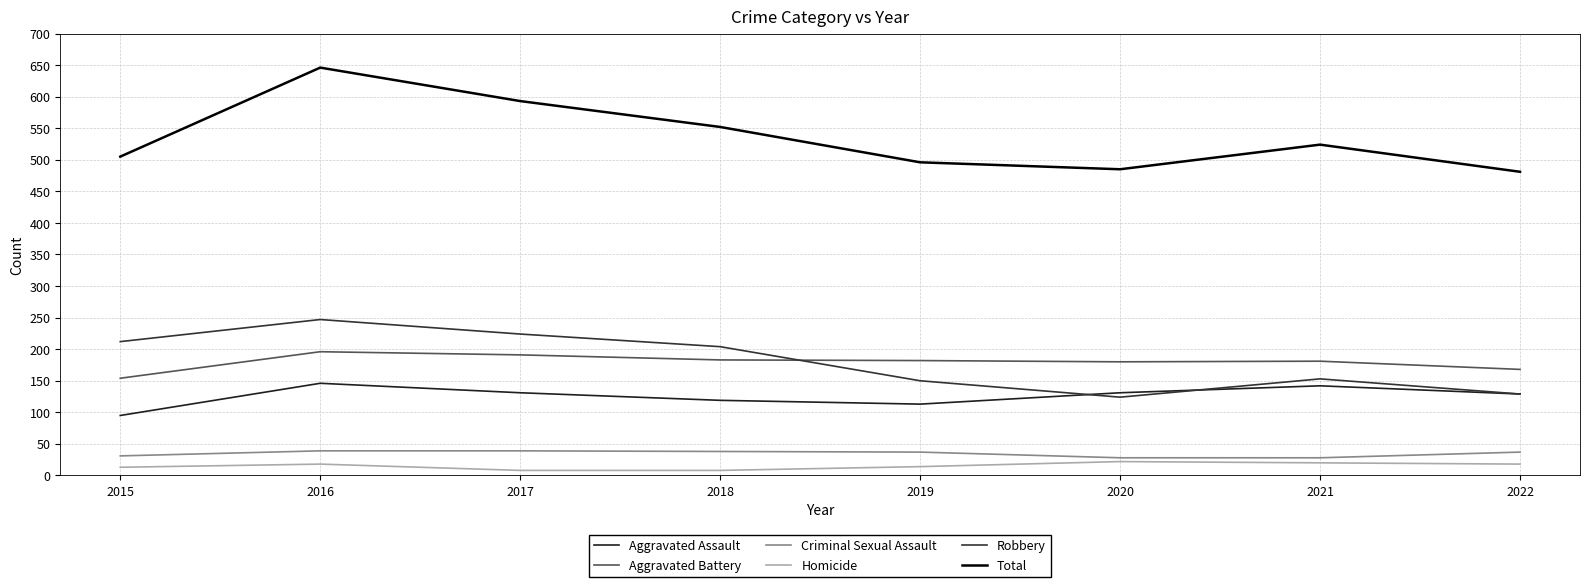

What is the spread (max minus min) of values at 2019?

482